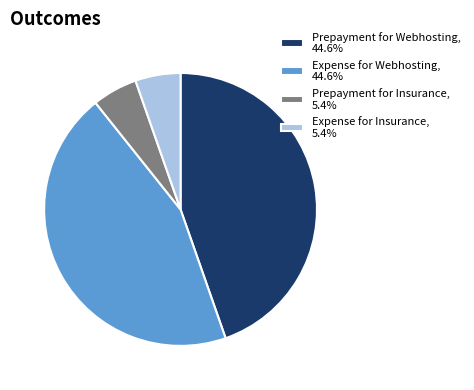

Is the sum of Prepayment for Insurance, 5.4% and Expense for Insurance, 5.4% greater than half?

No